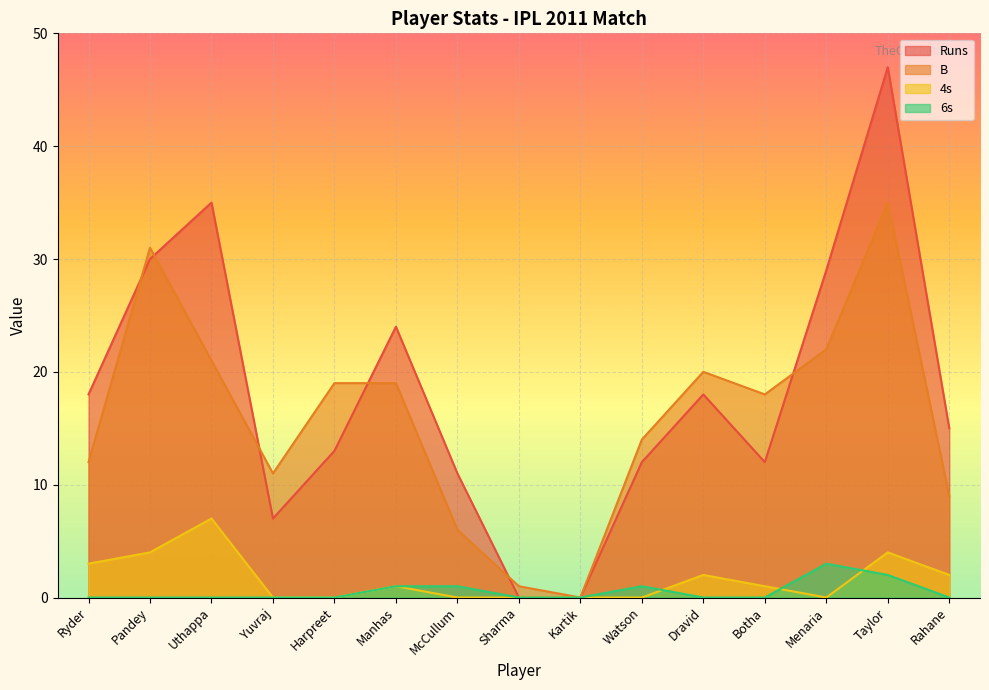

List the labels in order of Runs value, smallest first.

Sharma, Kartik, Yuvraj, McCullum, Watson, Botha, Harpreet, Rahane, Ryder, Dravid, Manhas, Menaria, Pandey, Uthappa, Taylor